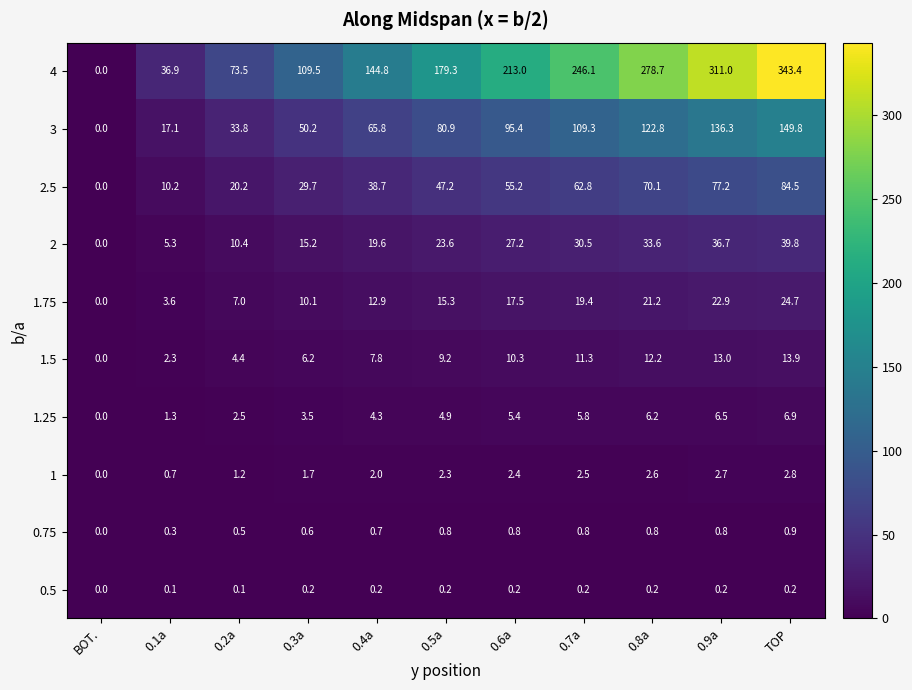

How many distinct data groups are displayed?

10